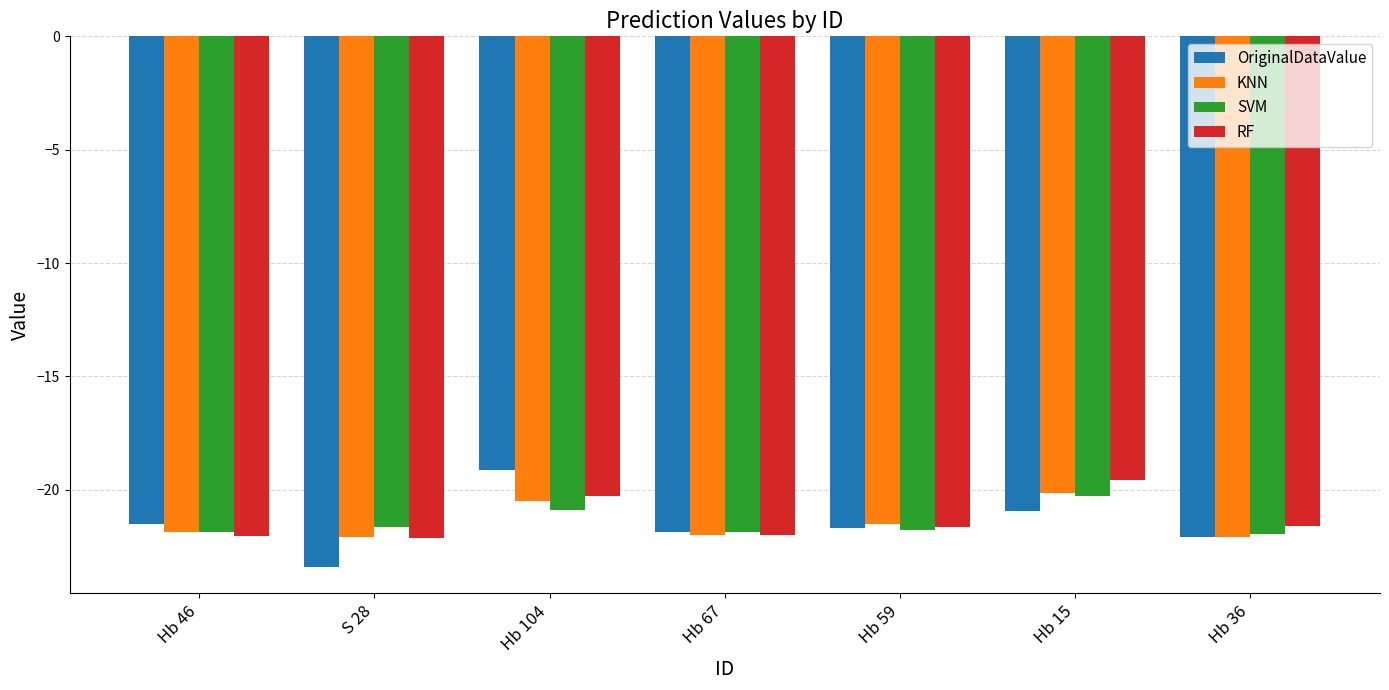

Read the RF value at Hb 67.

-22.0